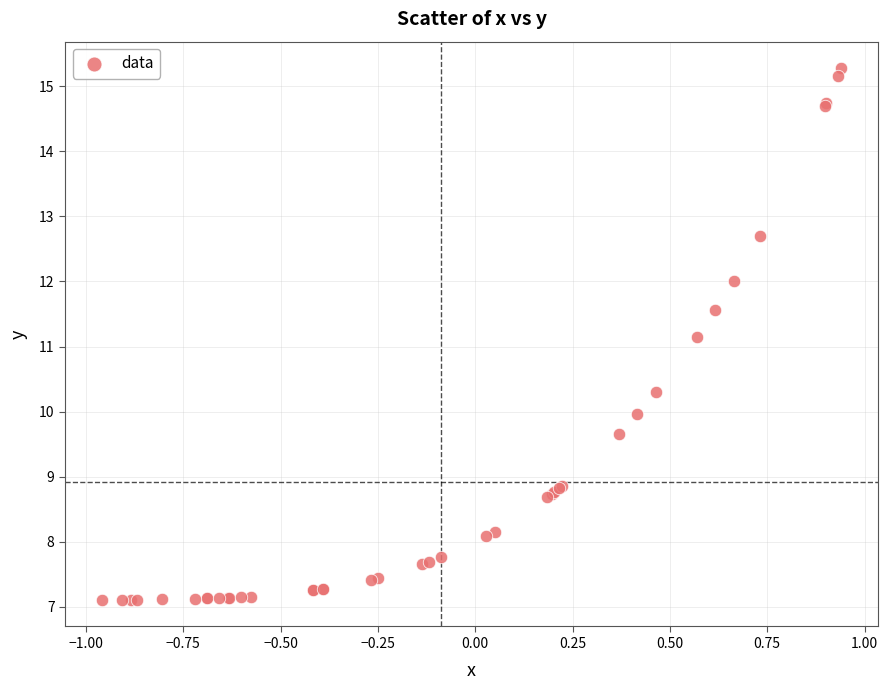

What Y value in the scatter plot is closest to 11?

11.1